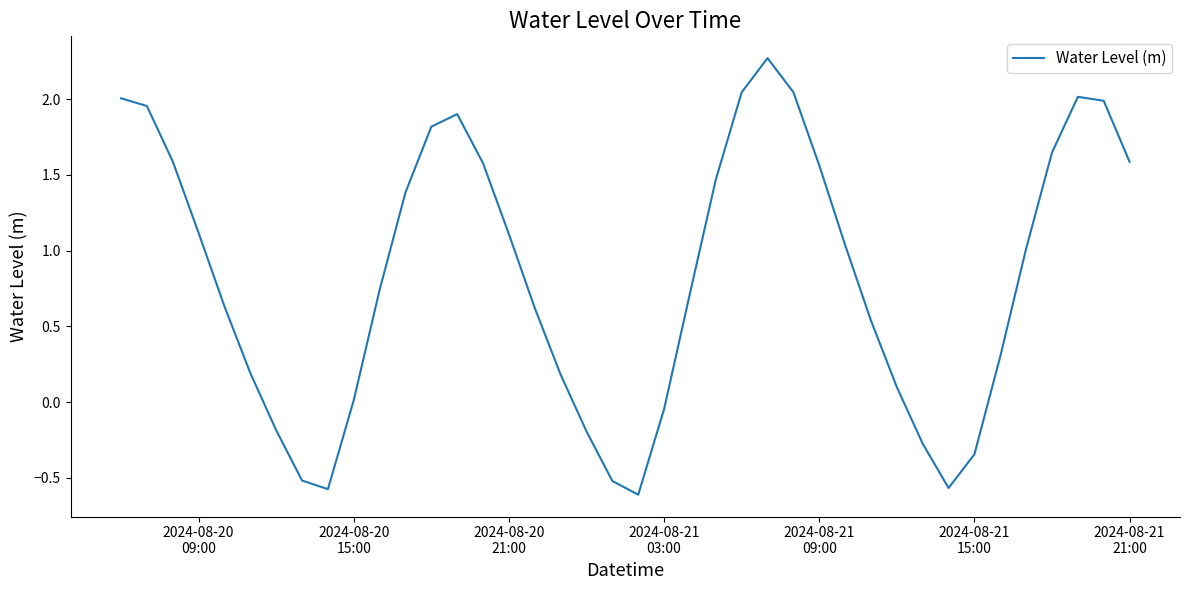

What is the difference between the maximum and minimum values?

2.9